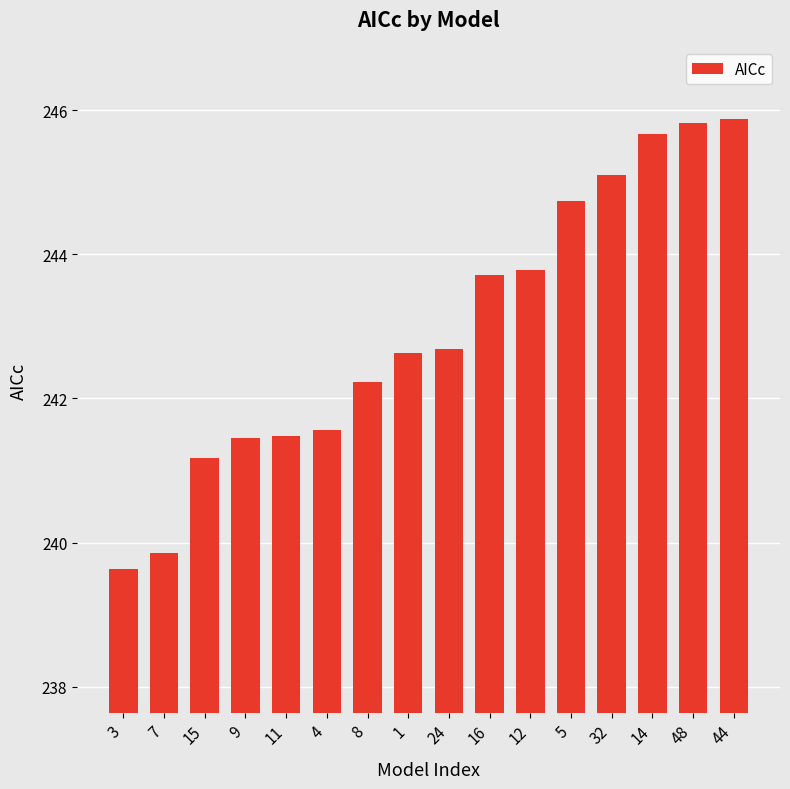

What is the sum of the values at 4 and 12?

485.4